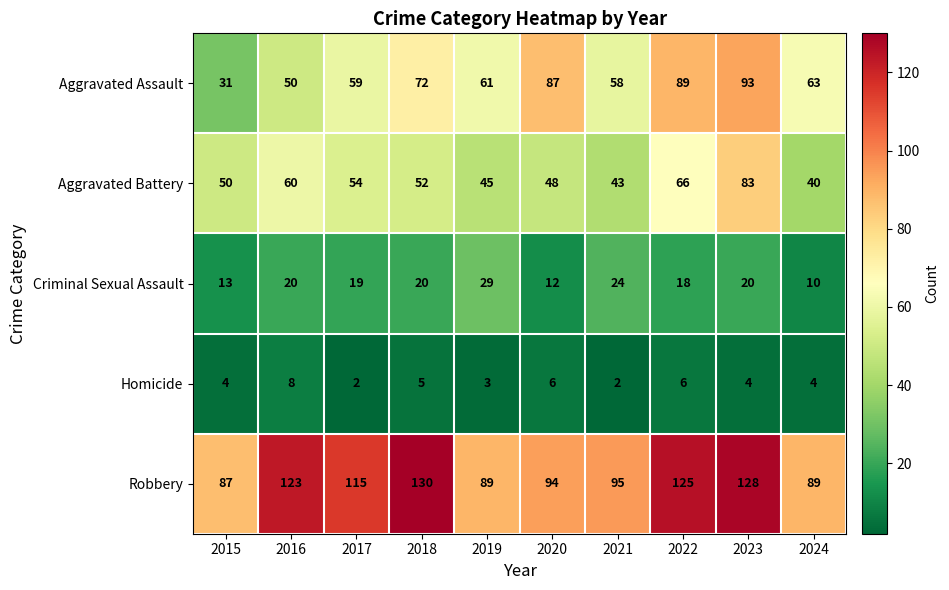

What is the difference between the Aggravated Assault values at 2019 and 2021?

3